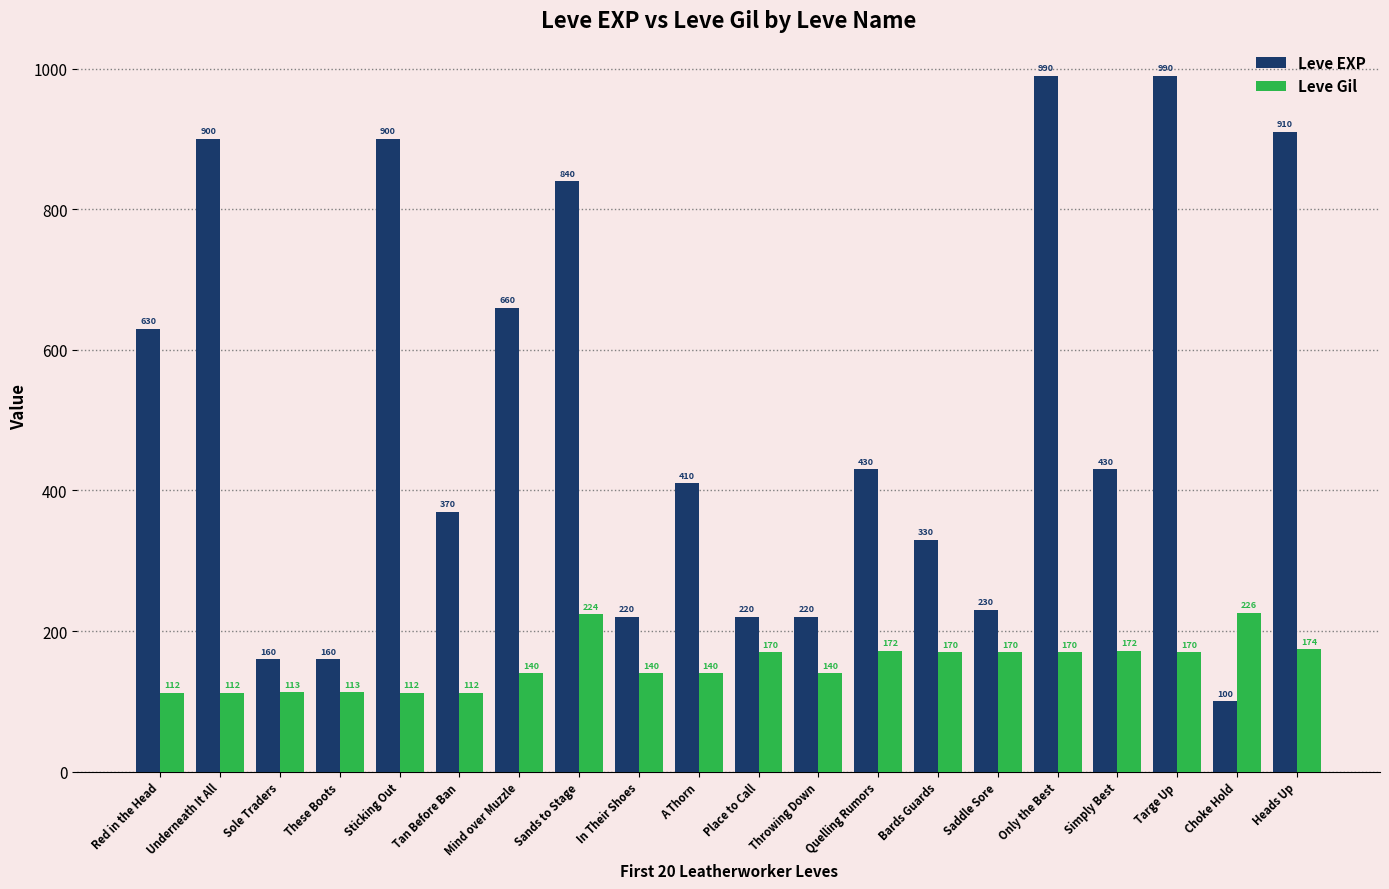

Reading left to right, transcribe all the data shown in this chart.

Leve EXP: 630	900	160	160	900	370	660	840	220	410	220	220	430	330	230	990	430	990	100	910
Leve Gil: 112	112	113	113	112	112	140	224	140	140	170	140	172	170	170	170	172	170	226	174